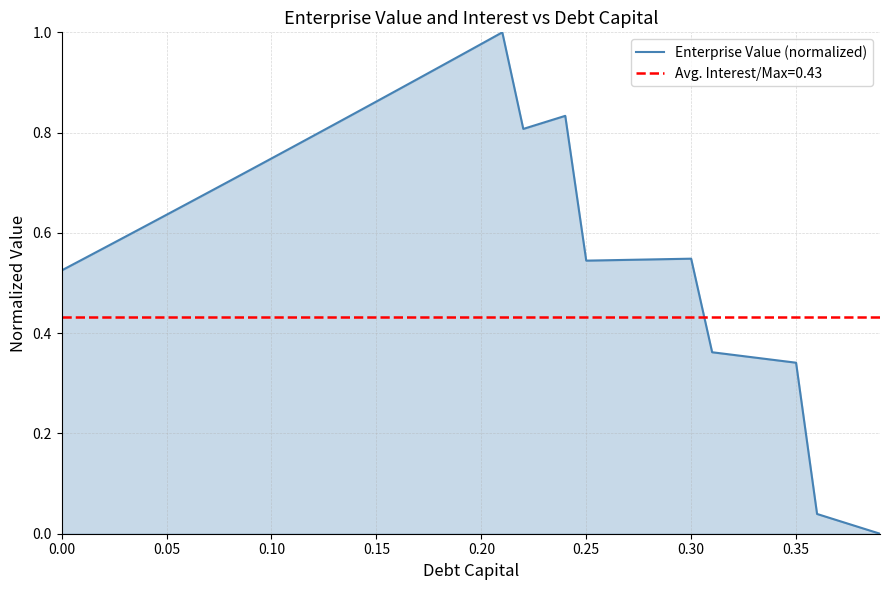

The value of Enterprise Value (normalized) at 0.25 is 0.9. True or false?

False